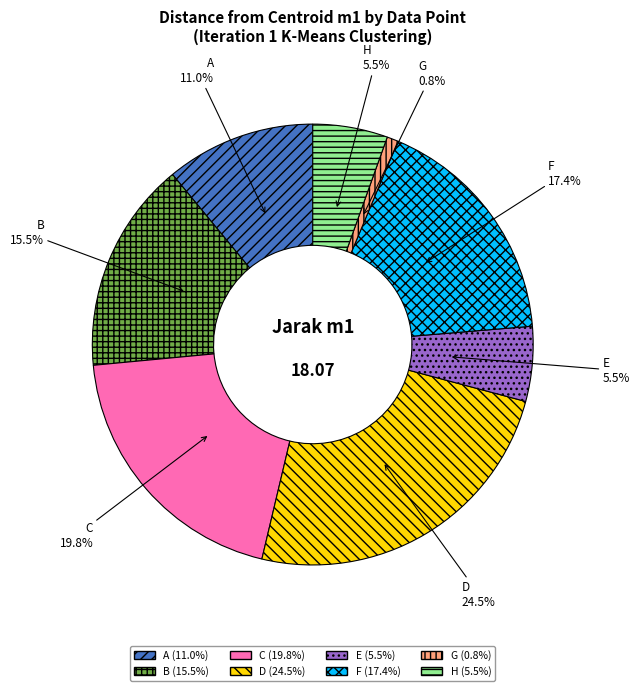

Is there any slice that represents more than half of the pie?

No